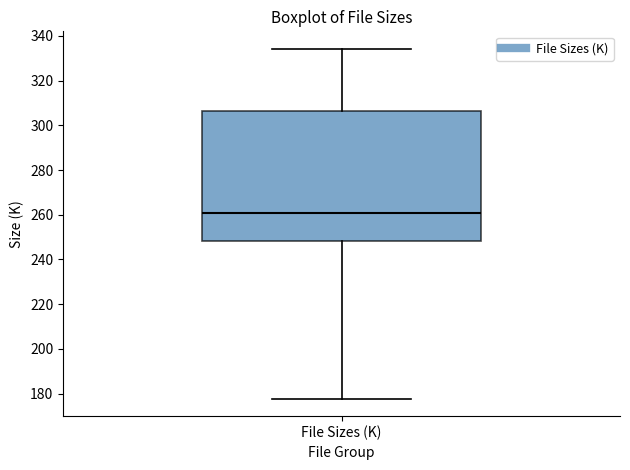

Where does the median line of the box for File Sizes (K) sit on the y-axis? The values are not printed on the chart, so give them approximately, as read against the axis.

260